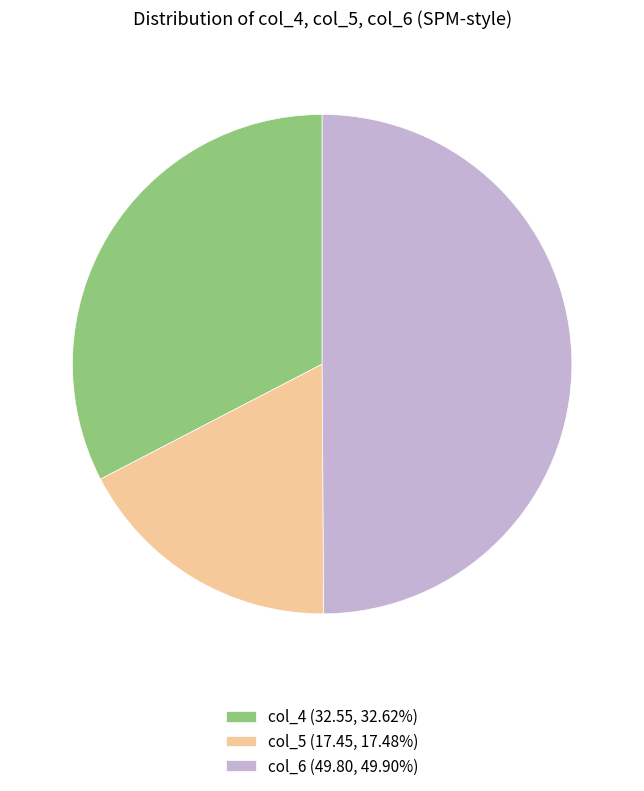

Do col_6 (49.80, 49.90%) and col_4 (32.55, 32.62%) together represent more than half of the pie?

Yes